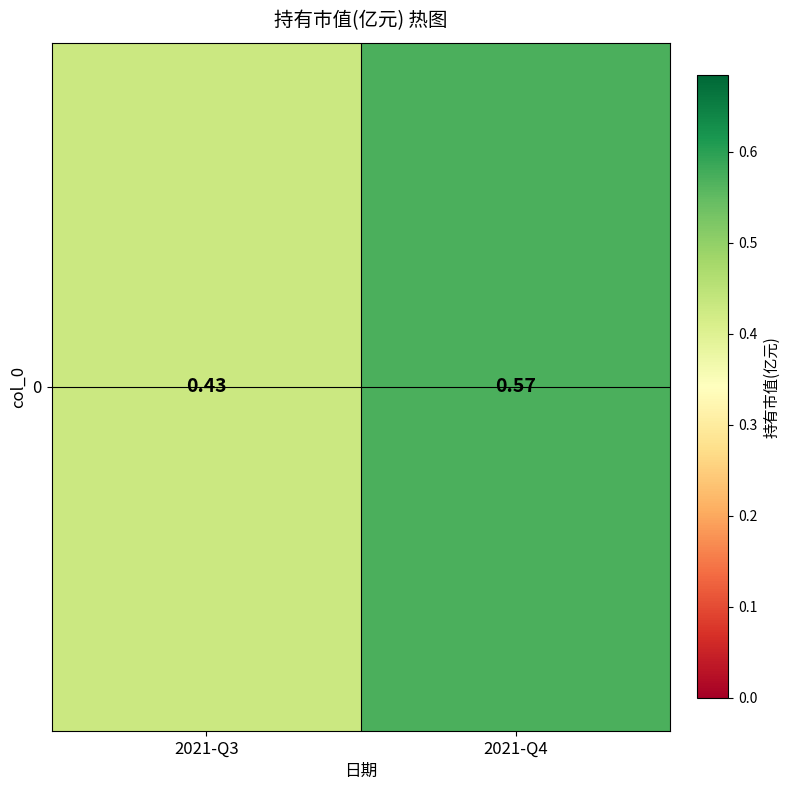

What is the sum of all values?

1.0